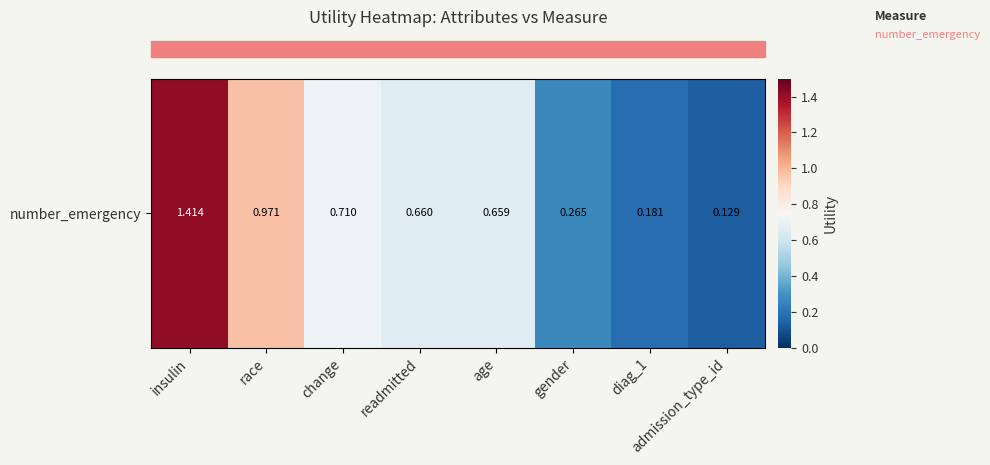

At which label is the value closest to 0?

admission_type_id